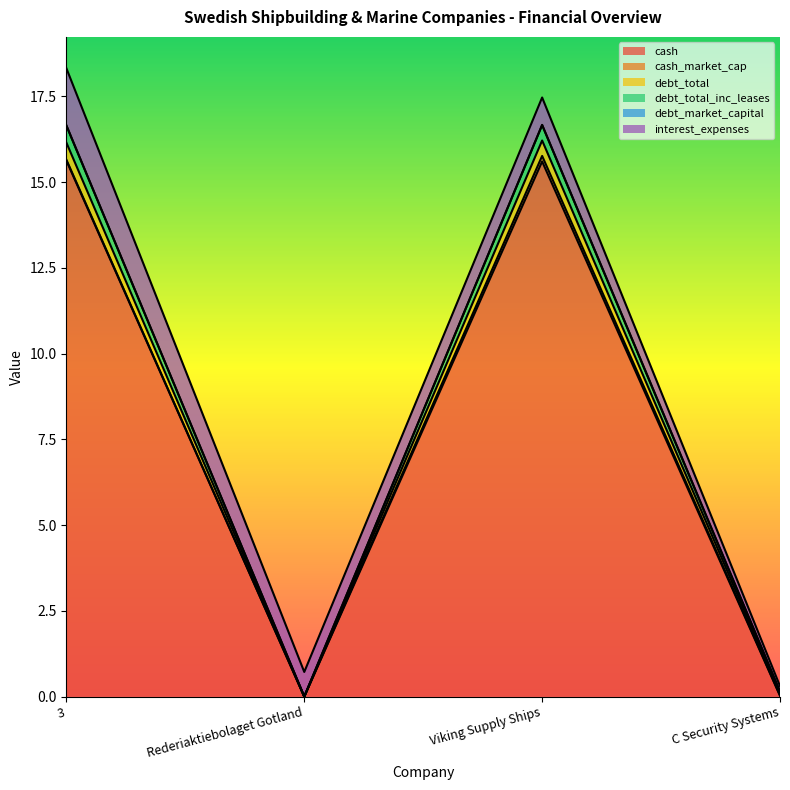

Which series changed the most between Rederiaktiebolaget Gotland and C Security Systems?

debt_total